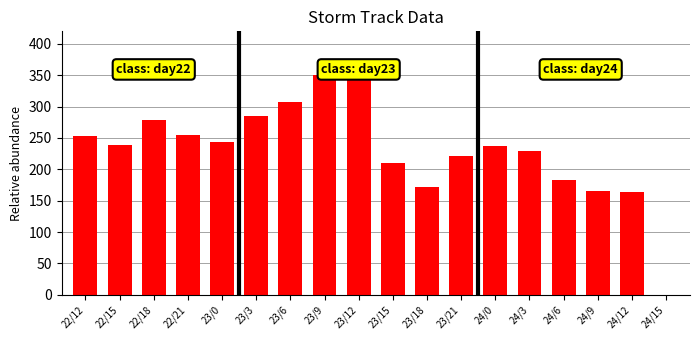

Does the chart contain stacked bars?

No